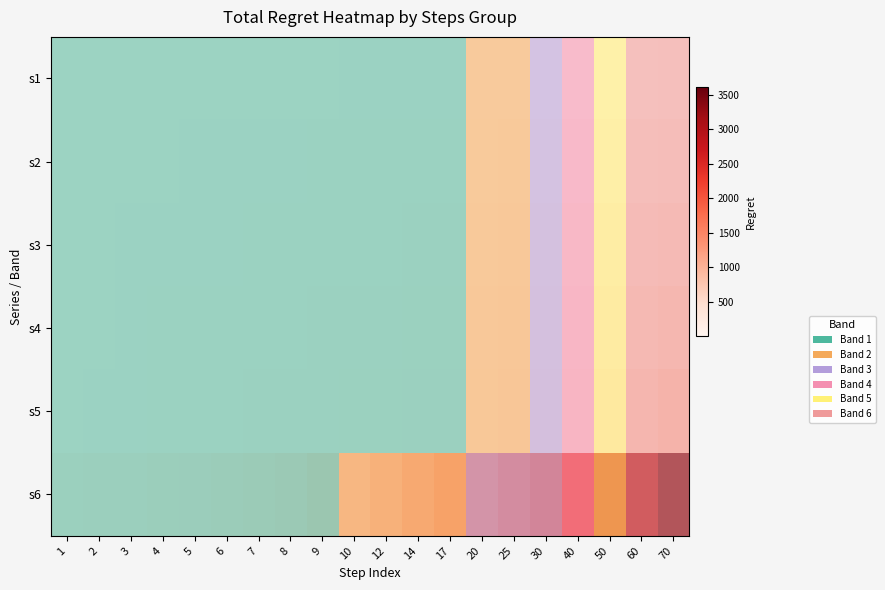

True or false: s1 has a value of 0.0 at 3.

False